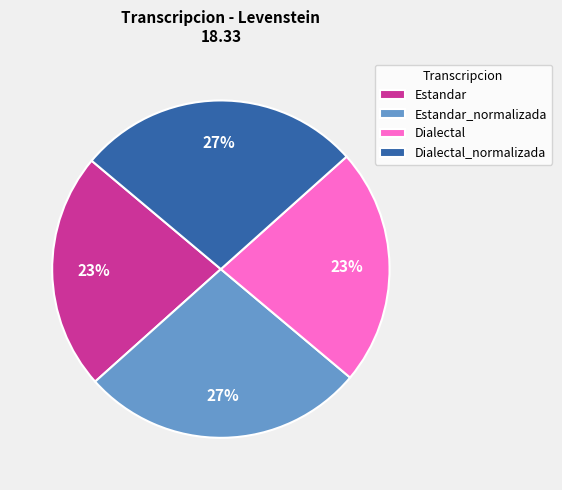

What percentage is the Dialectal_normalizada slice, to the nearest percent?

27%